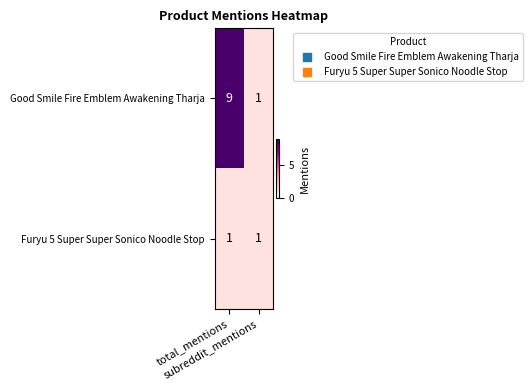

What is the sum of all Good Smile Fire Emblem Awakening Tharja values?

10